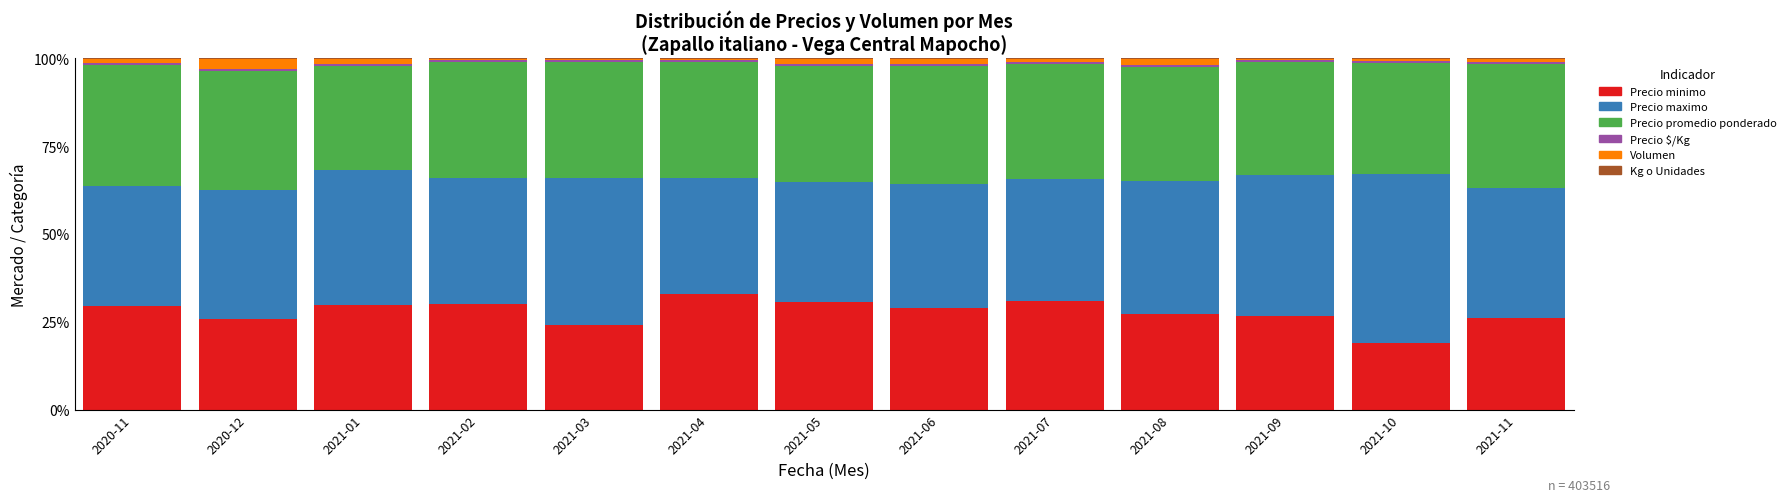

How many series are shown in this chart?

6